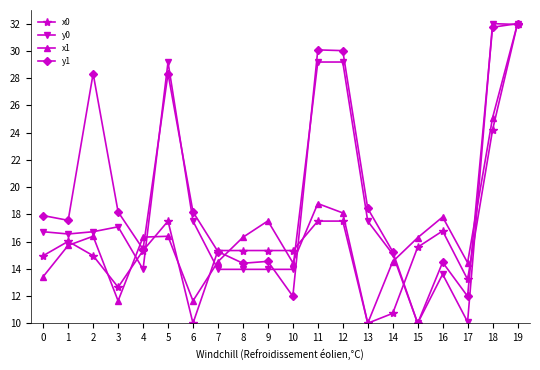

What is the maximum value for x1?

32.0